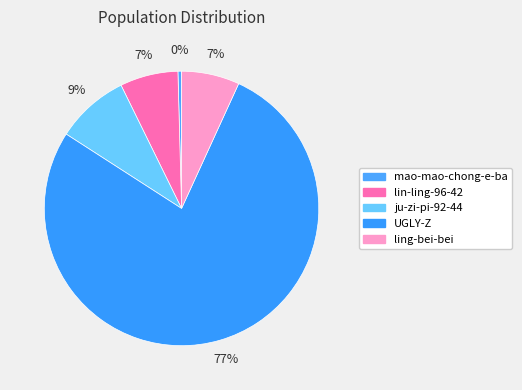

Does mao-mao-chong-e-ba account for over 50% of the chart?

No